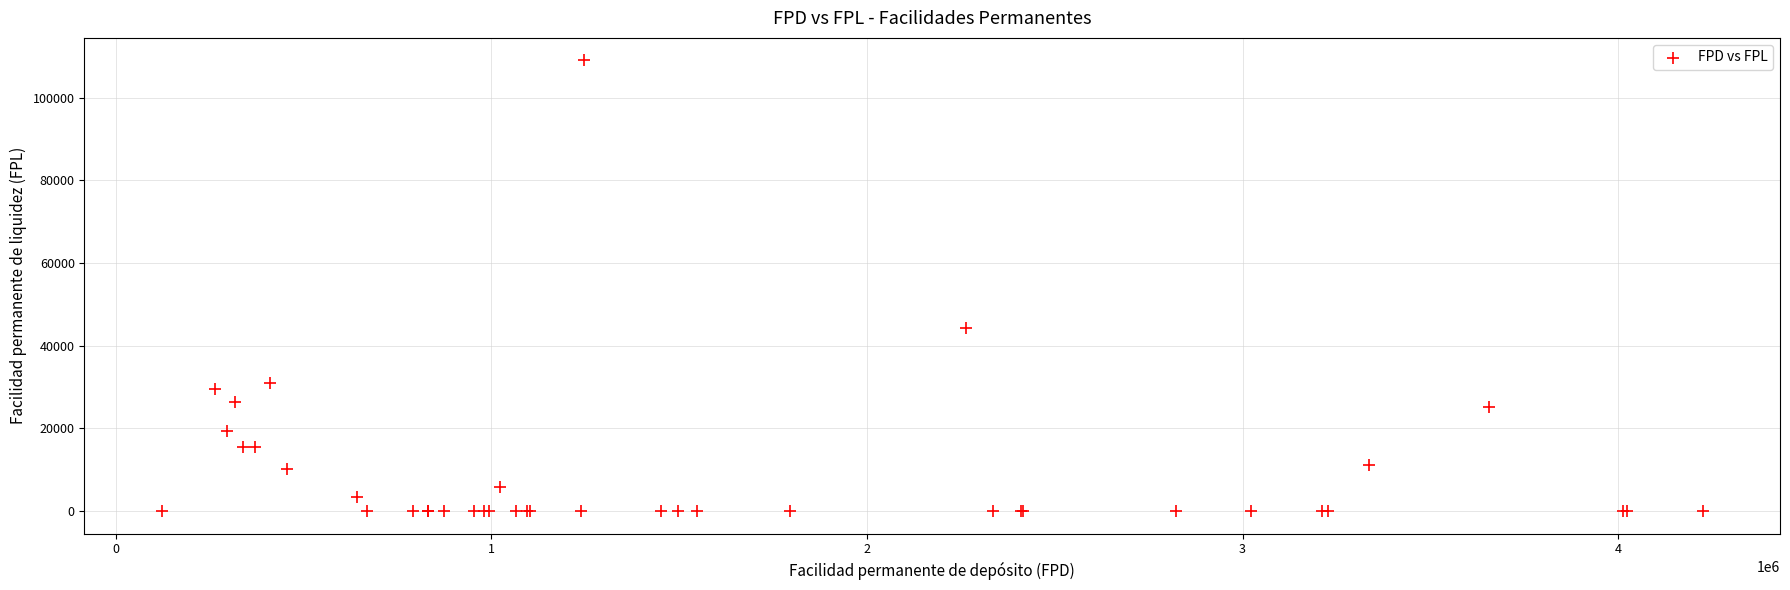

What Y value in the scatter plot is closest to 54491?

44206